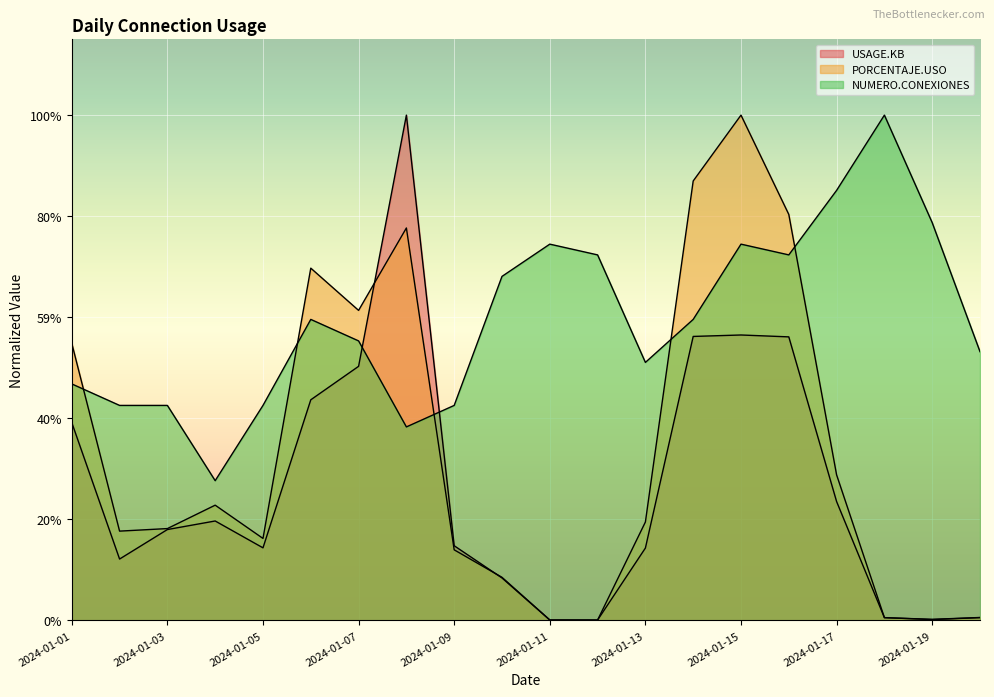

How many data points in PORCENTAJE.USO are less than 1797691?

10